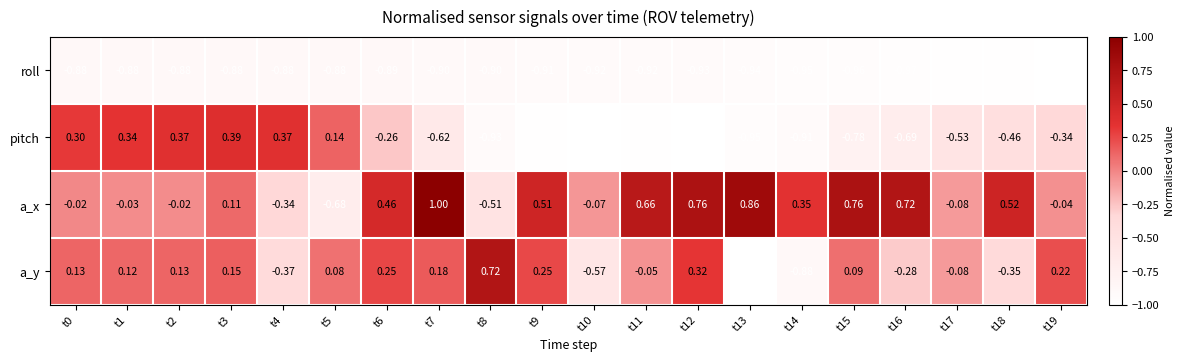

What is the difference between the highest and lowest values at t9?

1.5